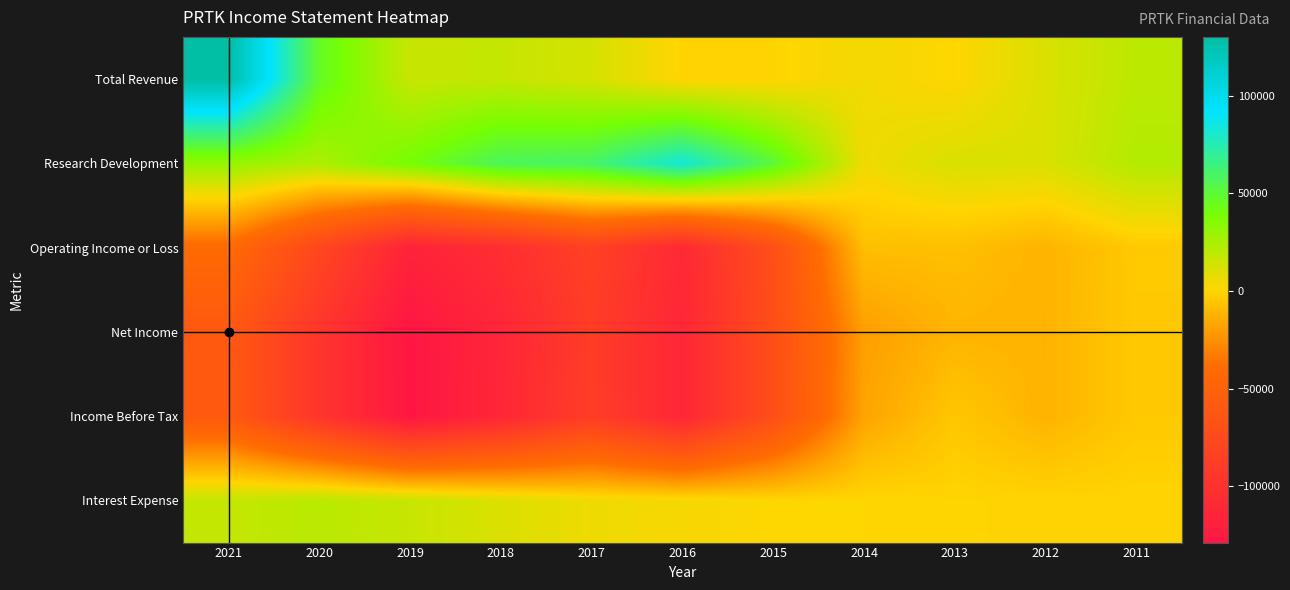

Between 2012 and 2020, which is larger?

2020